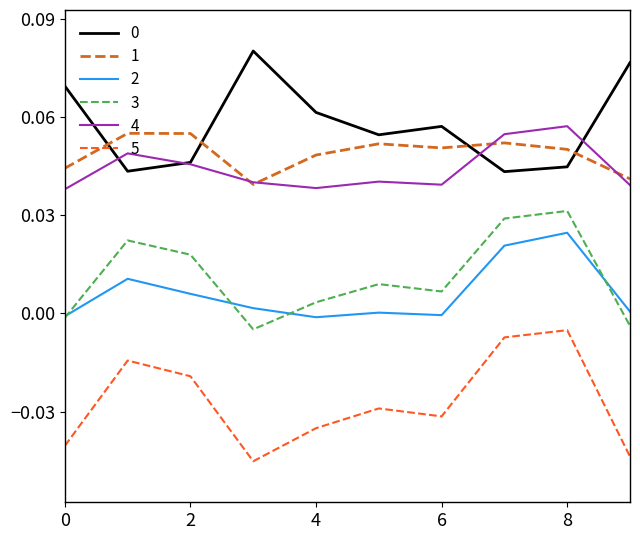

Does the chart have visible grid lines?

No